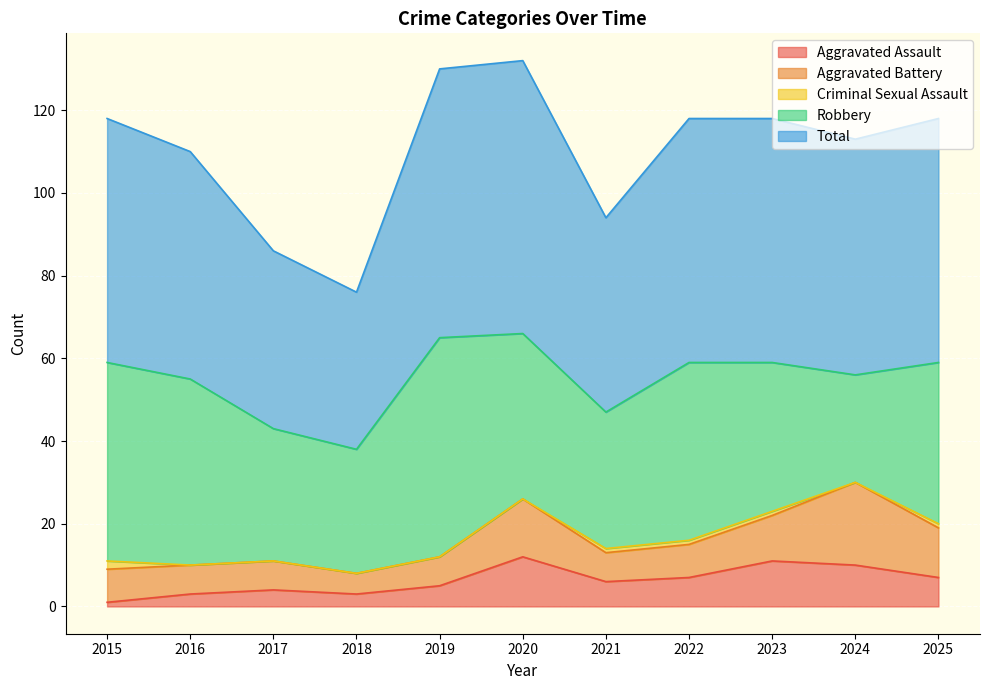

What is the difference between the second highest and minimum values in the Criminal Sexual Assault series?

1